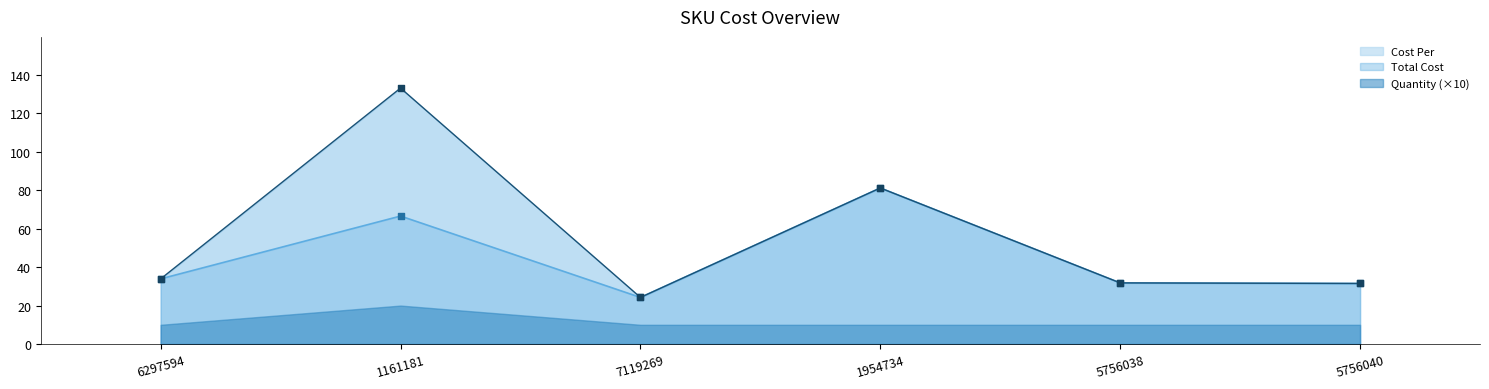

Is the value of Cost Per at 5756040 greater than the value of Total Cost at 5756038?

No